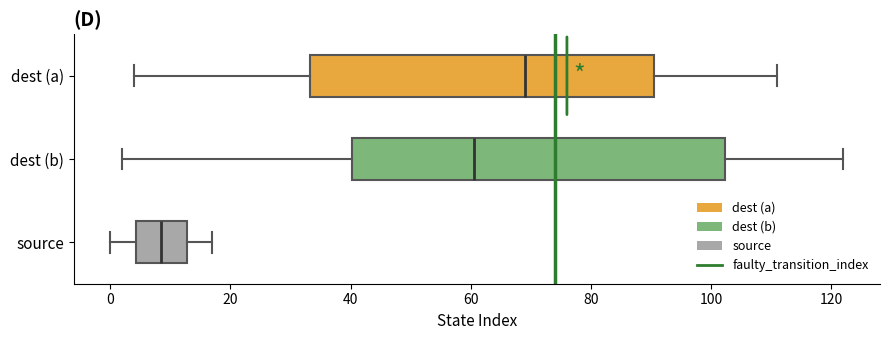

Where is the right edge of the box for dest (b) on the x-axis? The values are not printed on the chart, so give them approximately, as read against the axis.

102